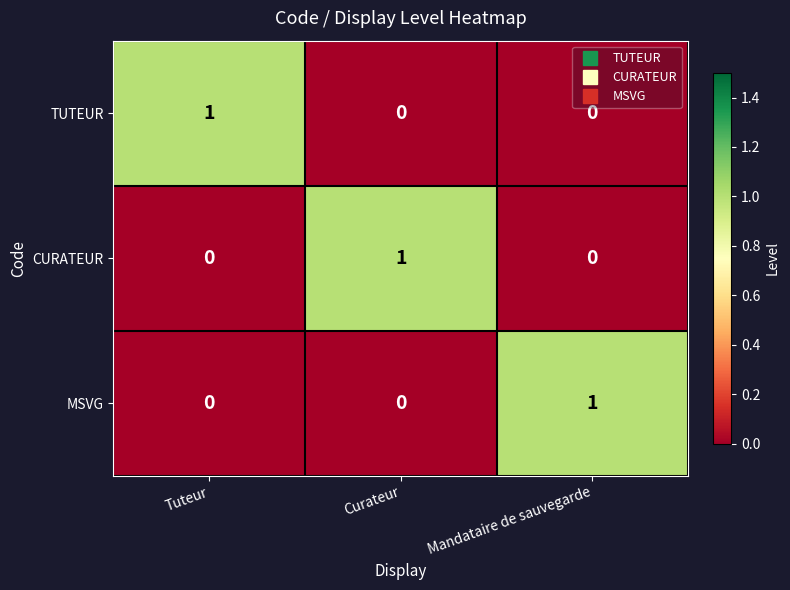

How many CURATEUR values are between 0 and 1?

3